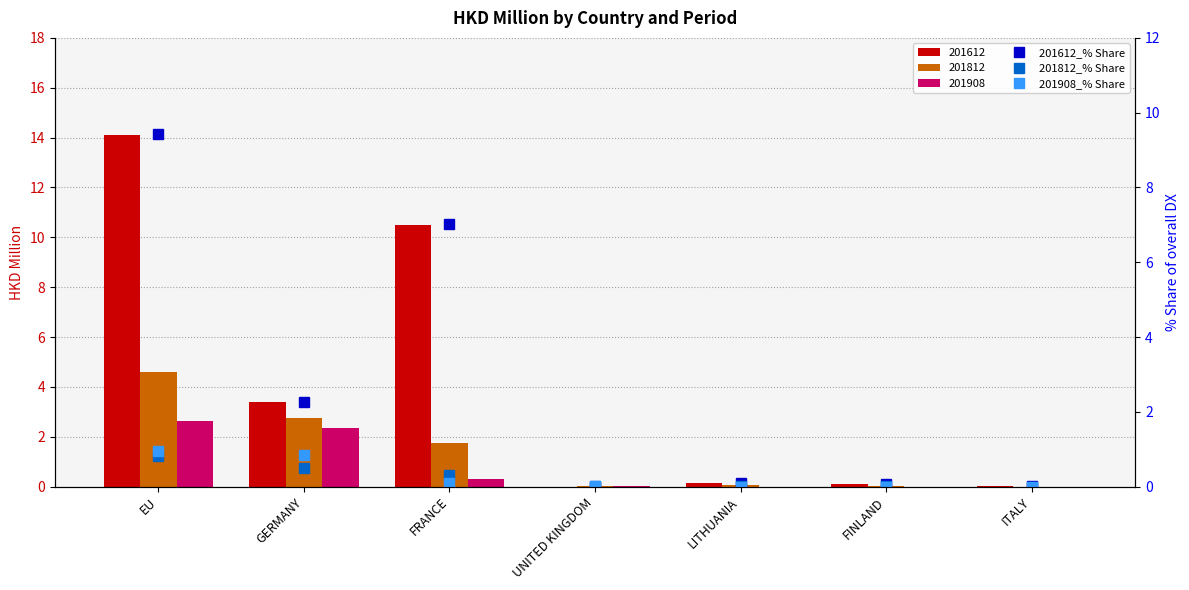

How many bars are there in total?

21